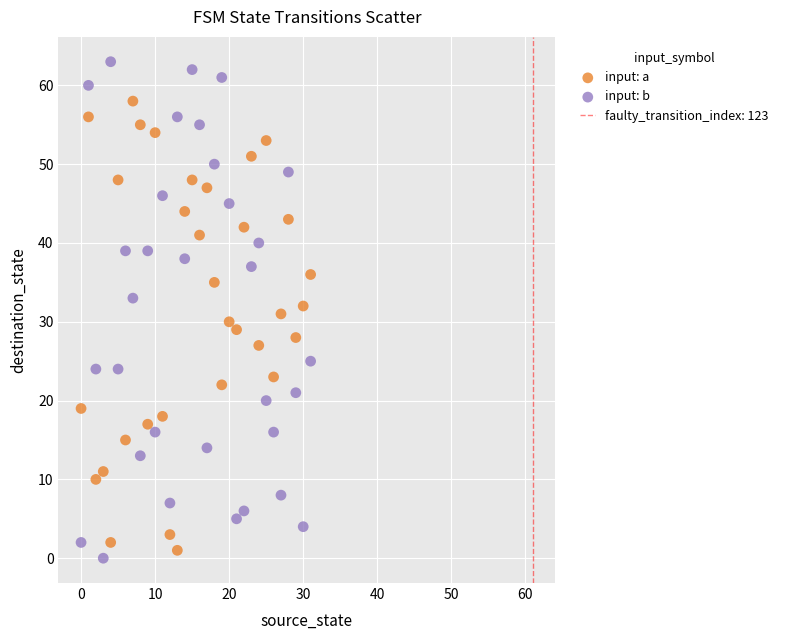

Across all data points, what is the range of Y values (max minus min)?

63